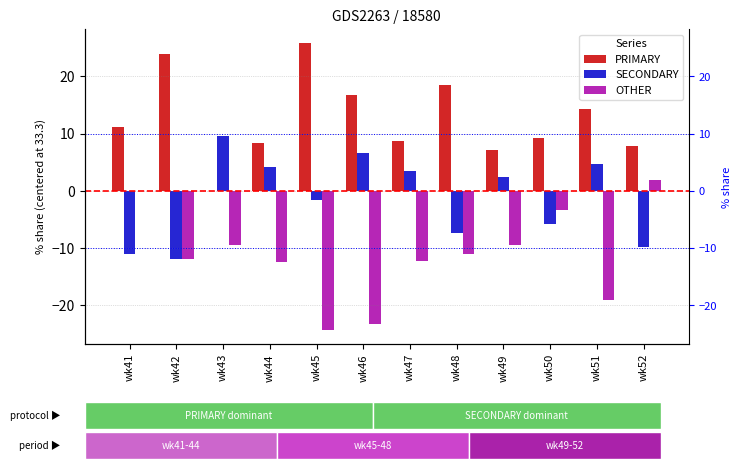

Which series changed the most between wk43 and wk52?

SECONDARY